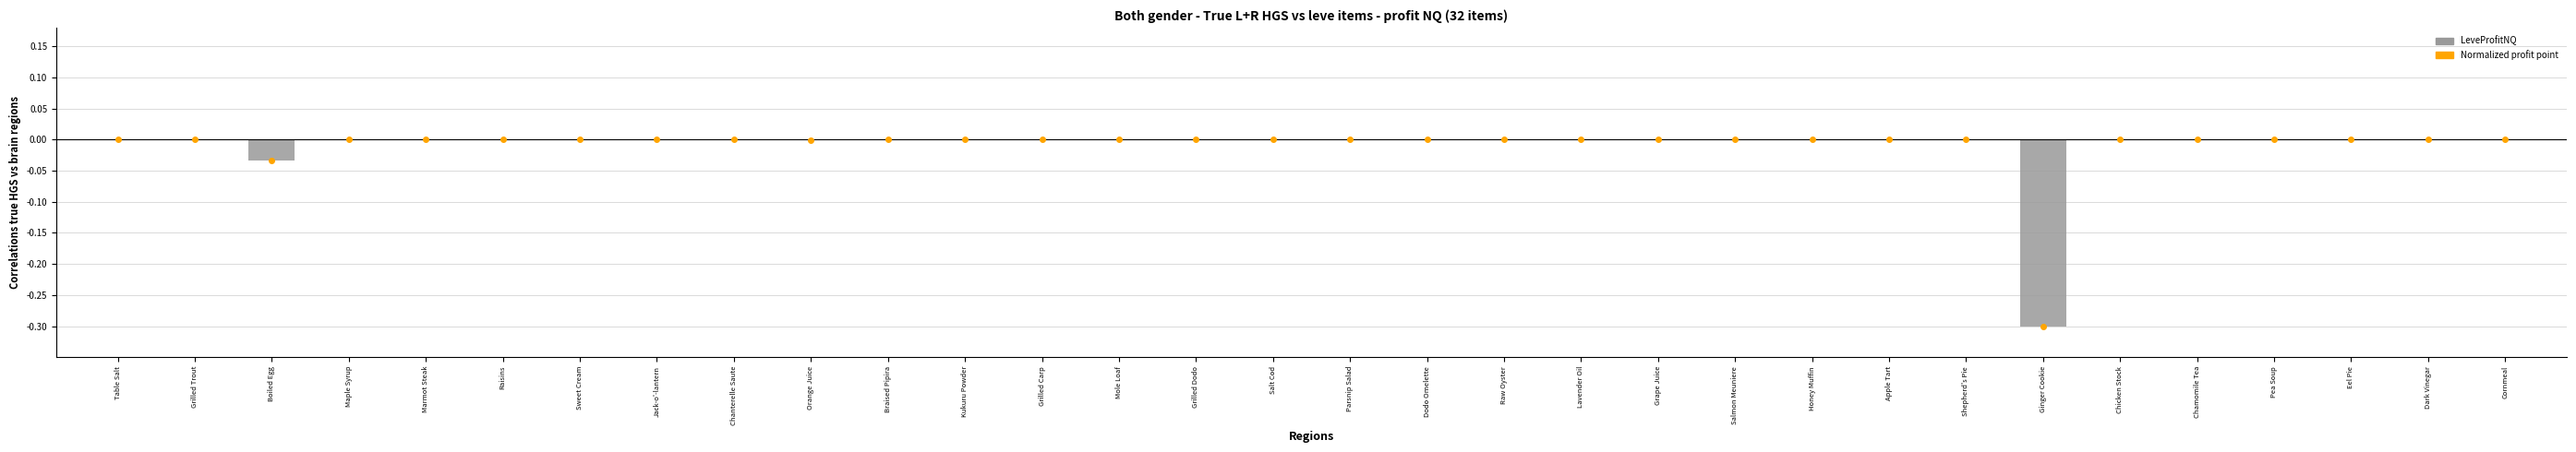

Between Salmon Meuniere and Boiled Egg, which is larger?

Salmon Meuniere